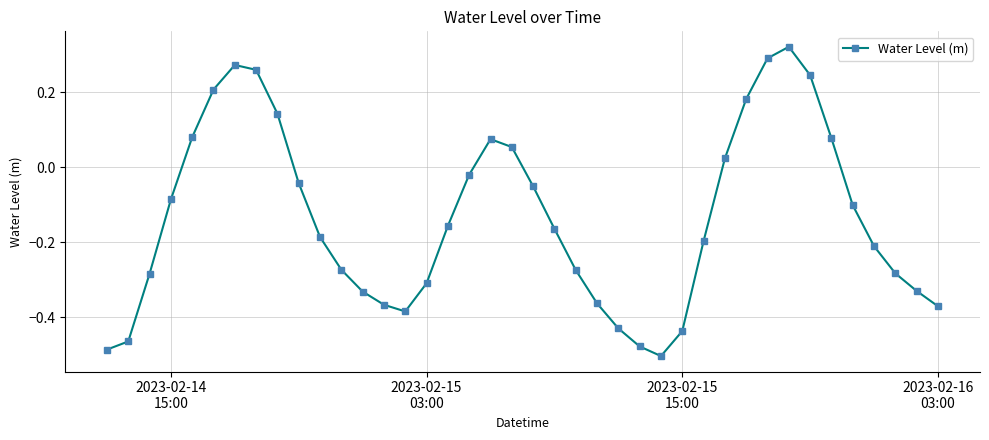

What is the difference between the maximum and minimum values?

0.8